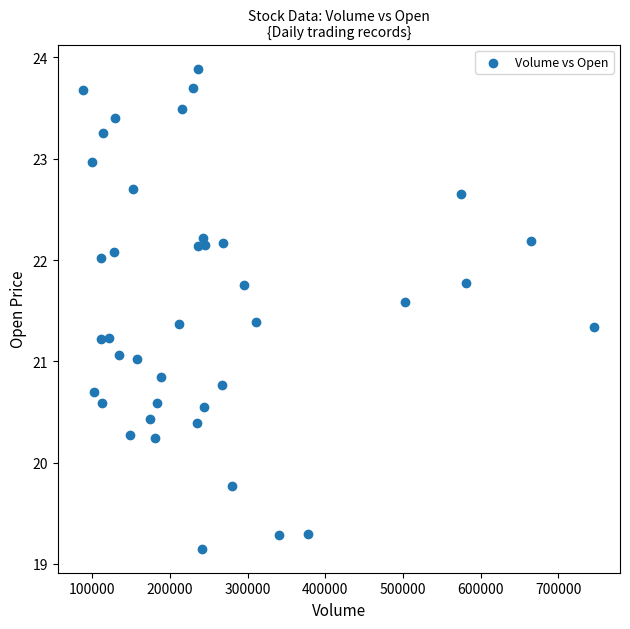

What is the range of Y values (max minus min)?

4.7